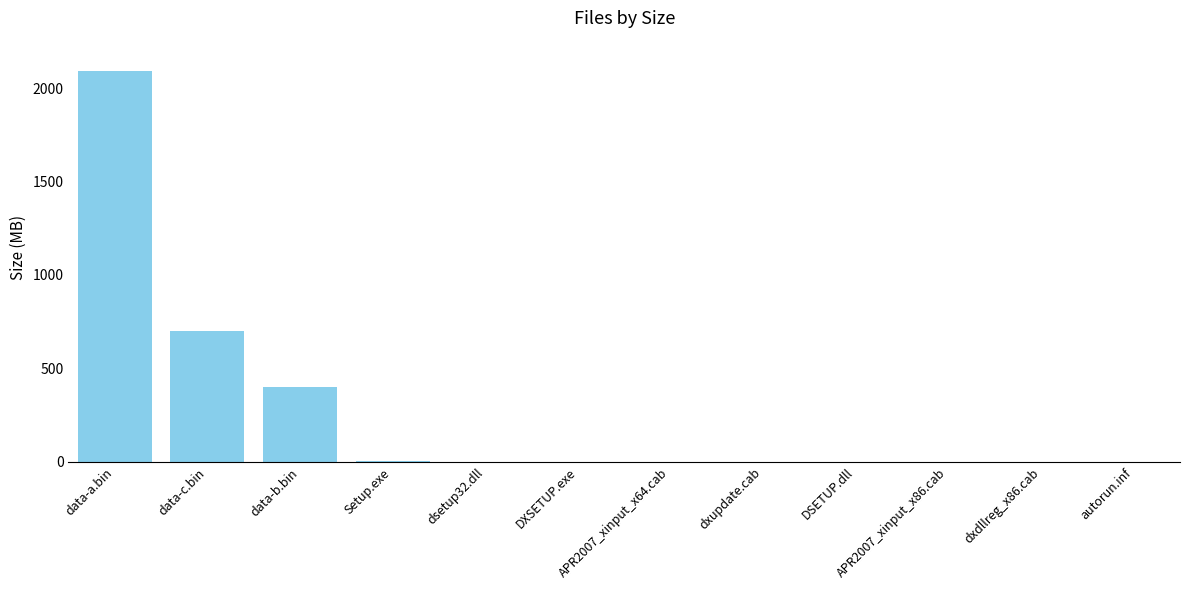

What is the sum of all values?

3193.2